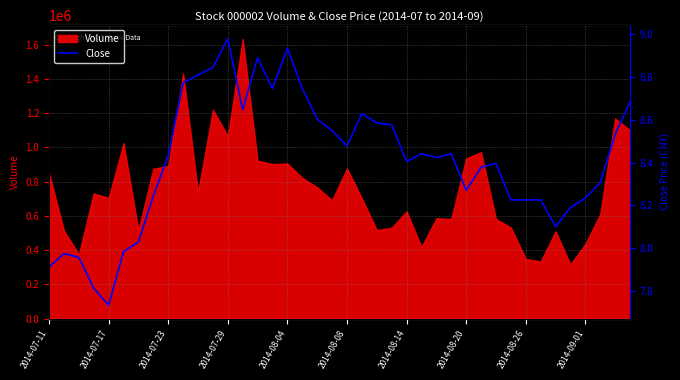

What is the maximum value shown in the chart?

9.0